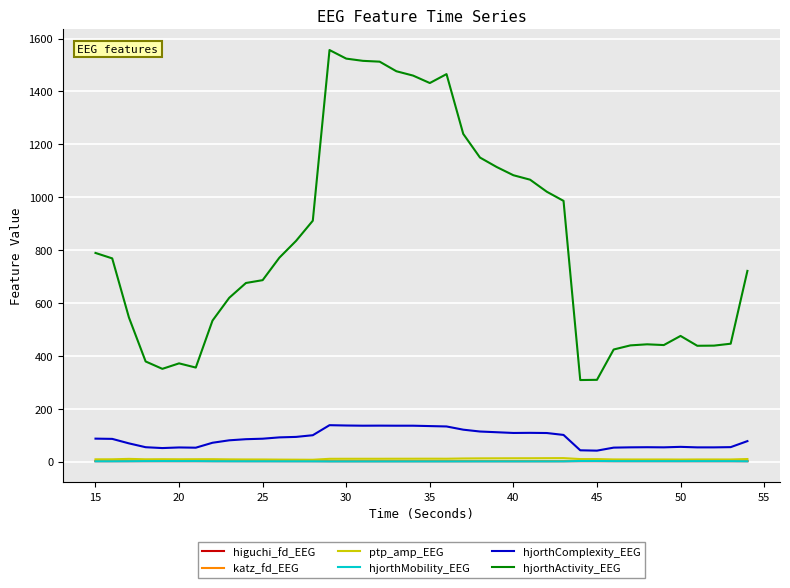

Which series has the widest spread of values?

hjorthActivity_EEG